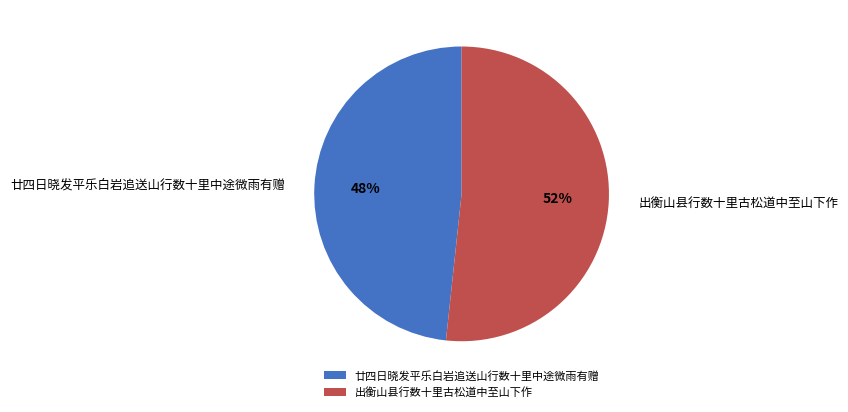

Between 出衡山县行数十里古松道中至山下作 and 廿四日晓发平乐白岩追送山行数十里中途微雨有赠, which is larger?

出衡山县行数十里古松道中至山下作